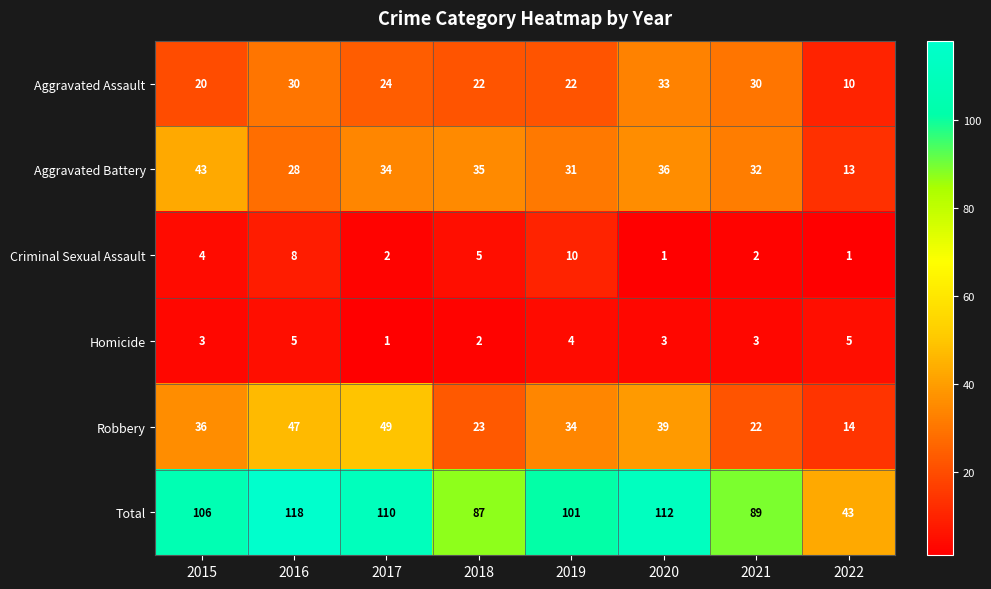

What value does the Criminal Sexual Assault series have at 2016?

8